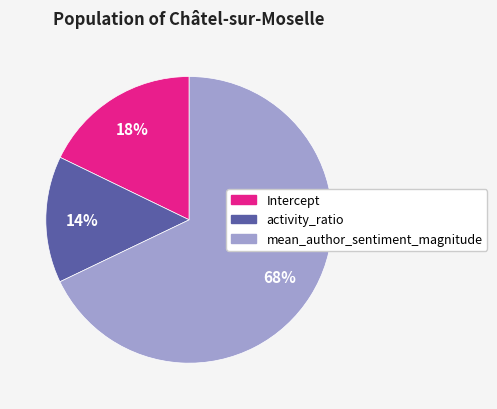

Which category has the smallest portion of the pie?

activity_ratio